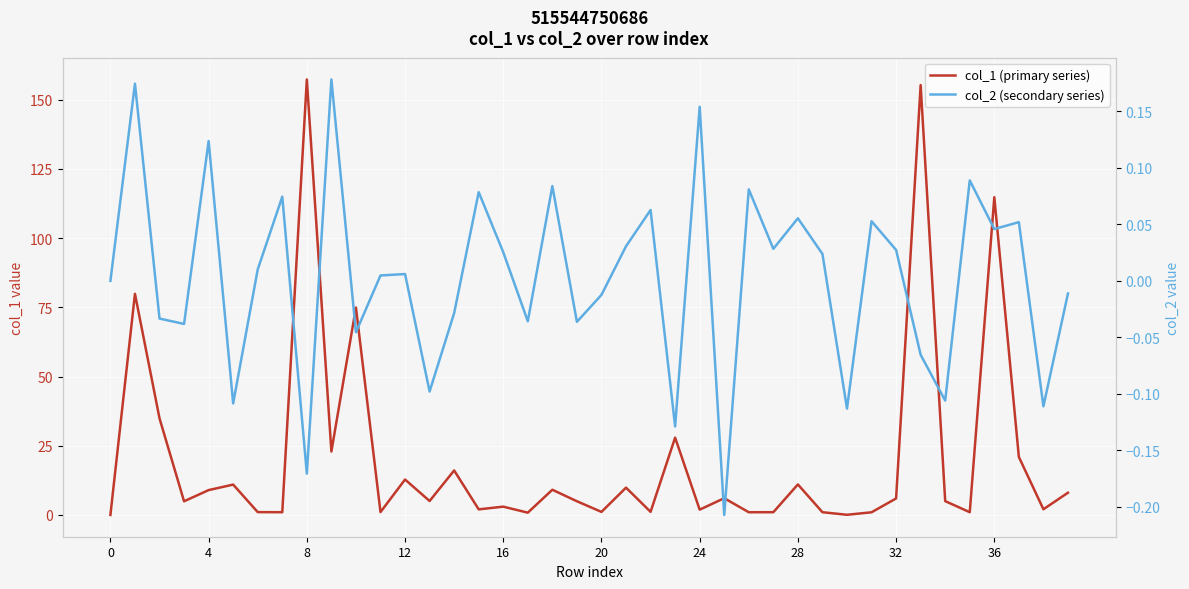

At how many categories does at least one series exceed 70?

5